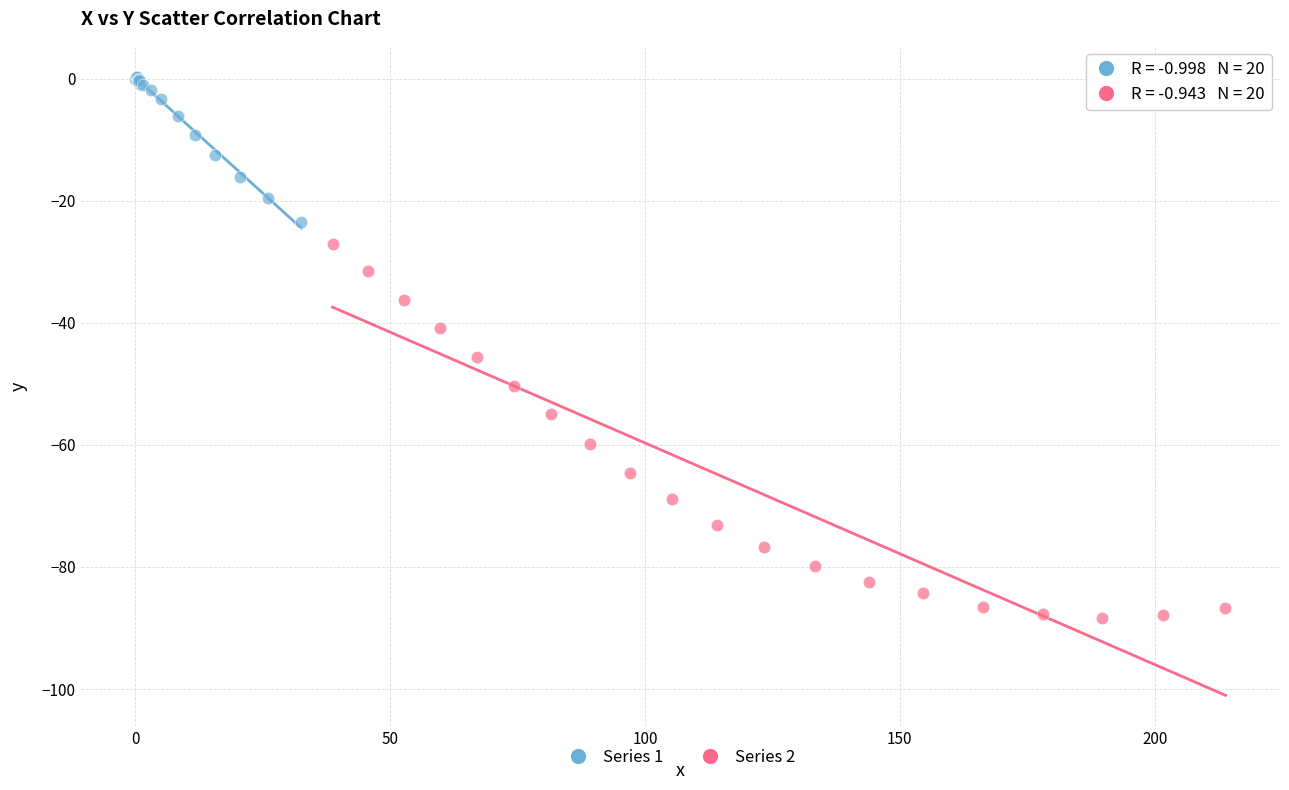

What are all the series names shown in the legend?

Series 1, Series 2